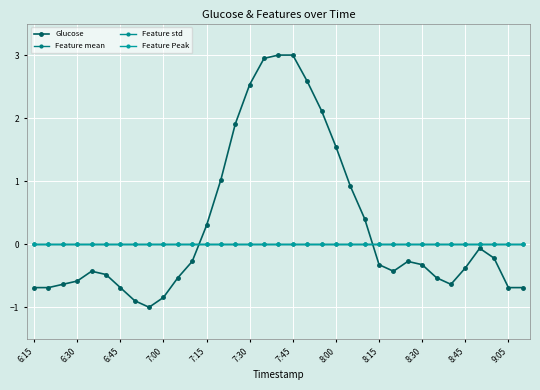

At how many categories does at least one series exceed 0?

12